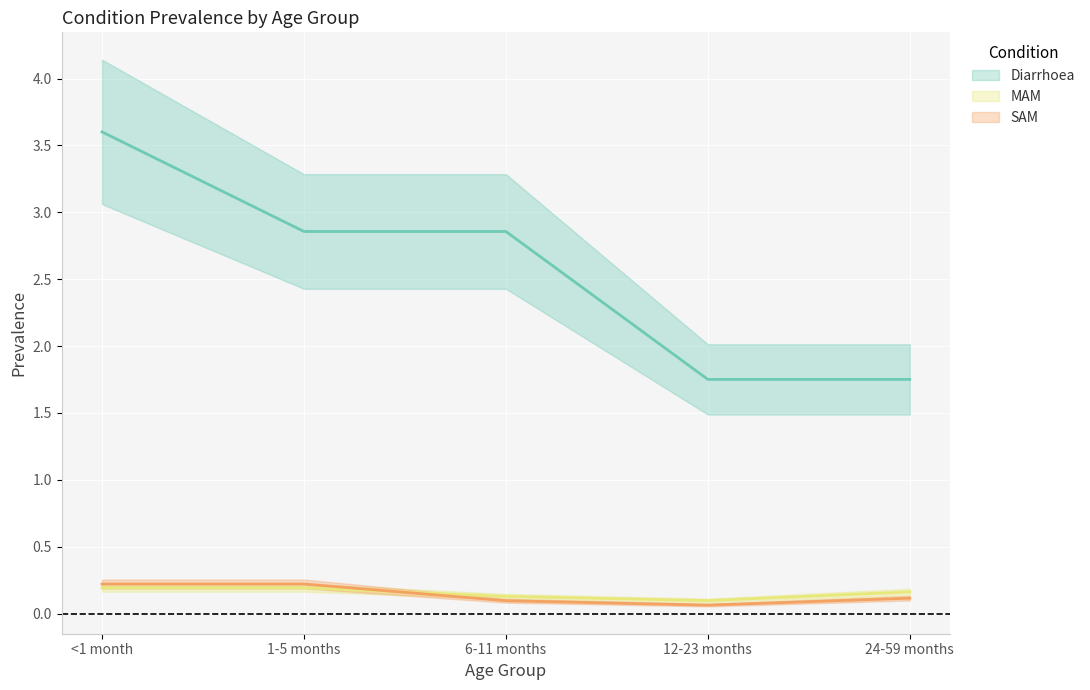

Reading left to right, what are all the values shown in this chart?

Diarrhoea: 3.6	2.9	2.9	1.8	1.8
MAM: 0.2	0.2	0.1	0.1	0.2
SAM: 0.2	0.2	0.1	0.1	0.1